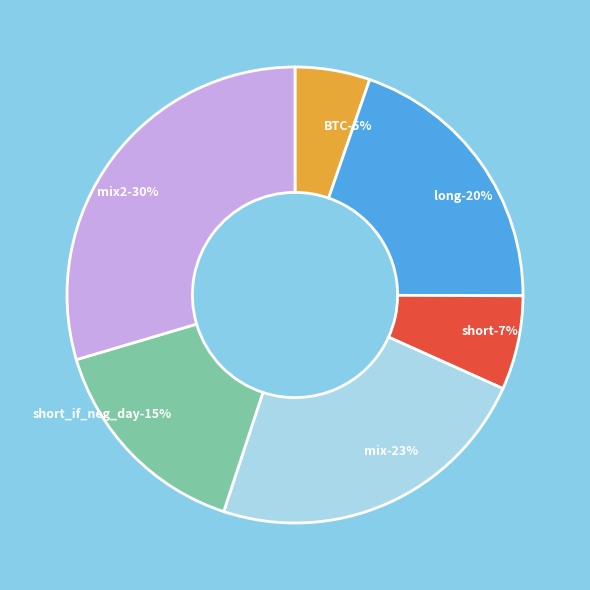

What percentage do short_if_neg_day and long together represent?

35.1%